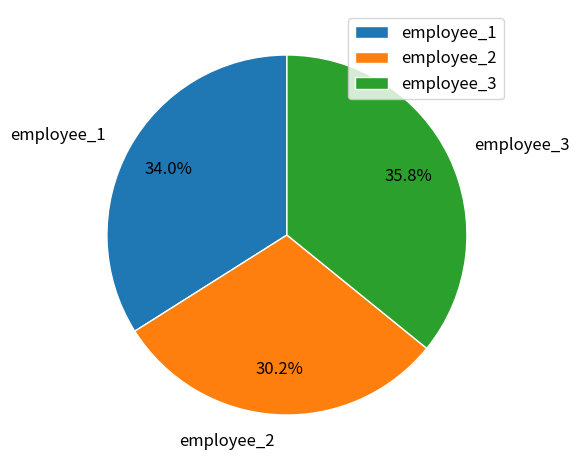

The employee_1 slice represents 25% of the pie. True or false?

False